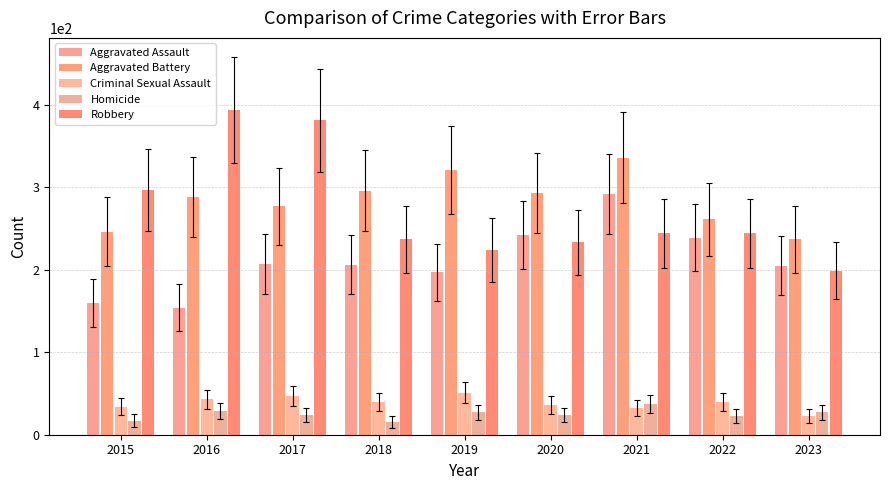

What is the average value of the Homicide series?

25